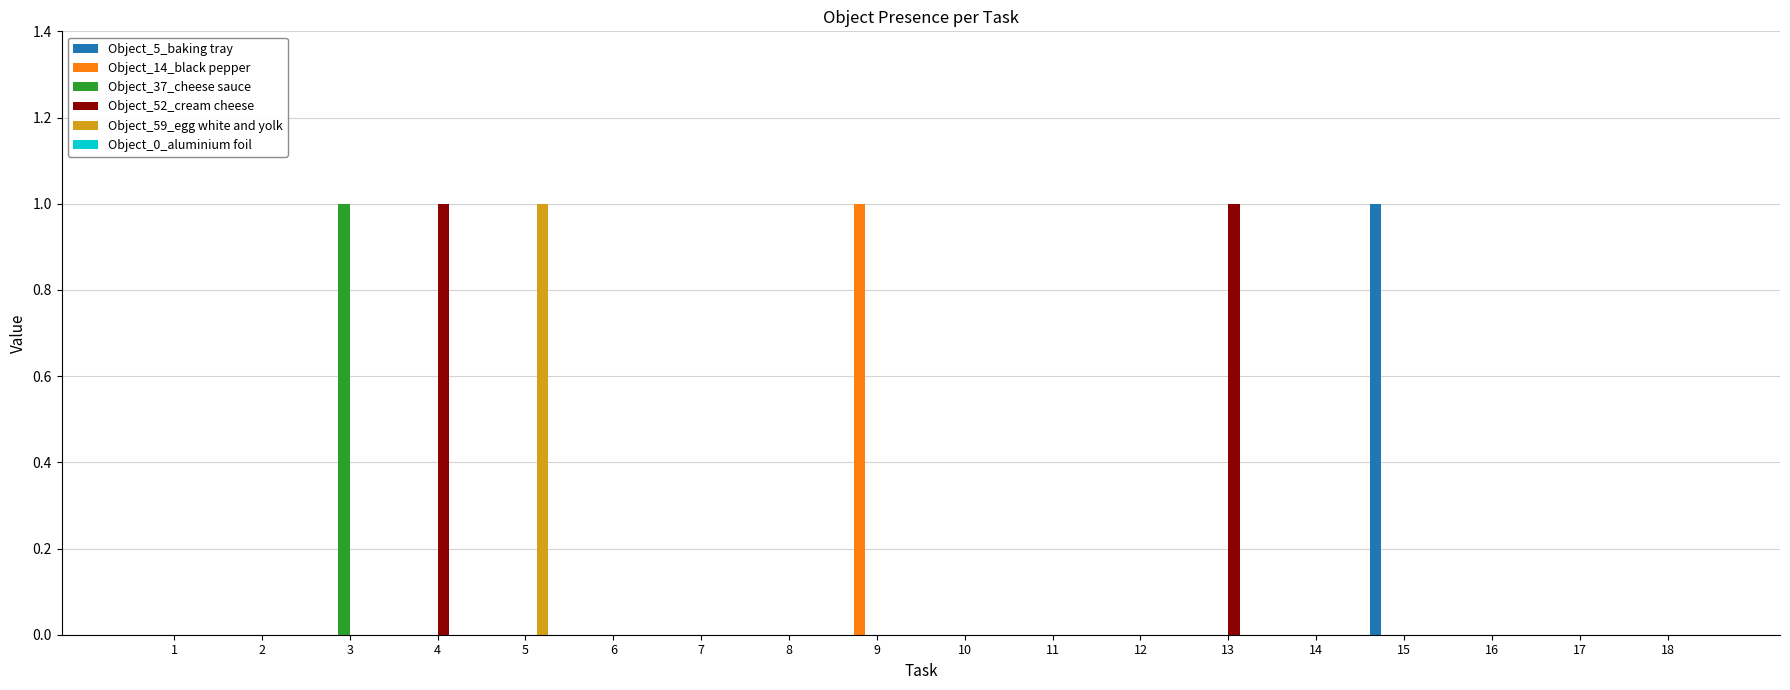

Which category has the highest value in the Object_5_baking tray series?

15